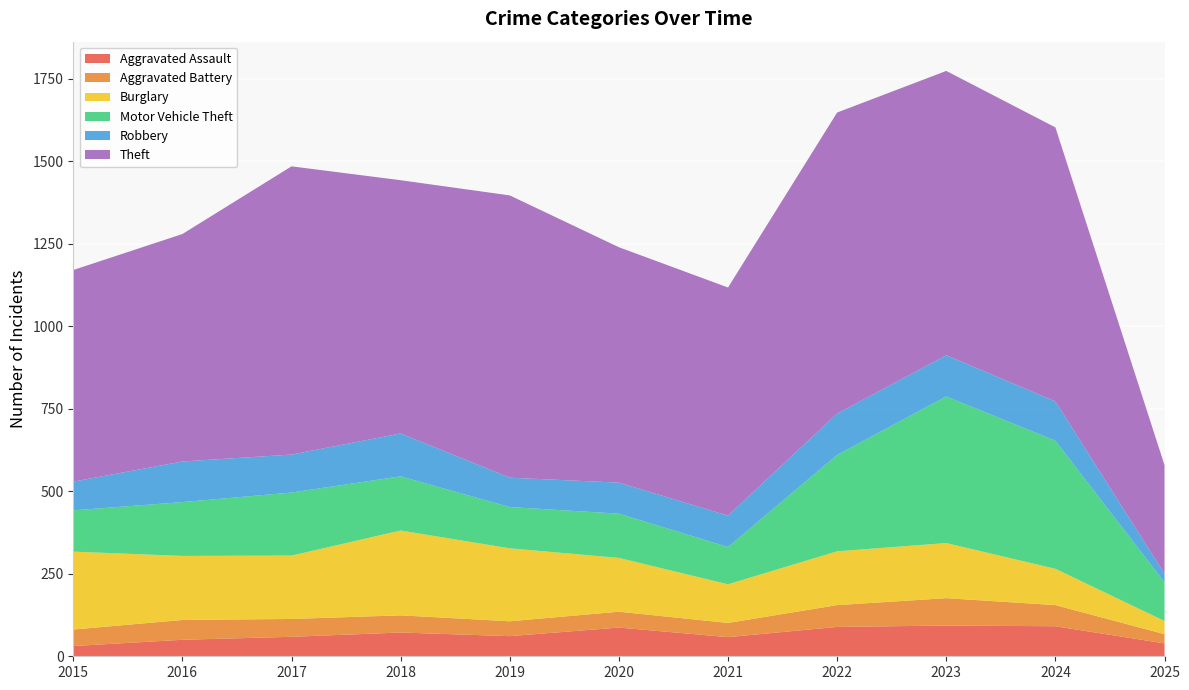

Reading right to left, list all the values displayed in this chart.

Aggravated Assault: 39	91	93	89	58	87	61	72	59	50	31
Aggravated Battery: 28	64	83	66	43	48	45	52	54	60	50
Burglary: 40	110	167	163	117	163	221	257	192	194	236
Motor Vehicle Theft: 117	388	444	292	113	134	125	164	191	163	125
Robbery: 26	119	125	125	95	94	89	130	115	123	87
Theft: 329	830	861	912	691	713	855	767	873	689	641